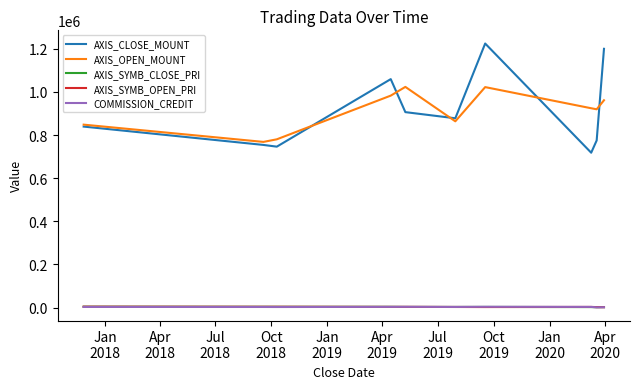

True or false: AXIS_SYMB_OPEN_PRI and AXIS_OPEN_MOUNT intersect in this chart.

False